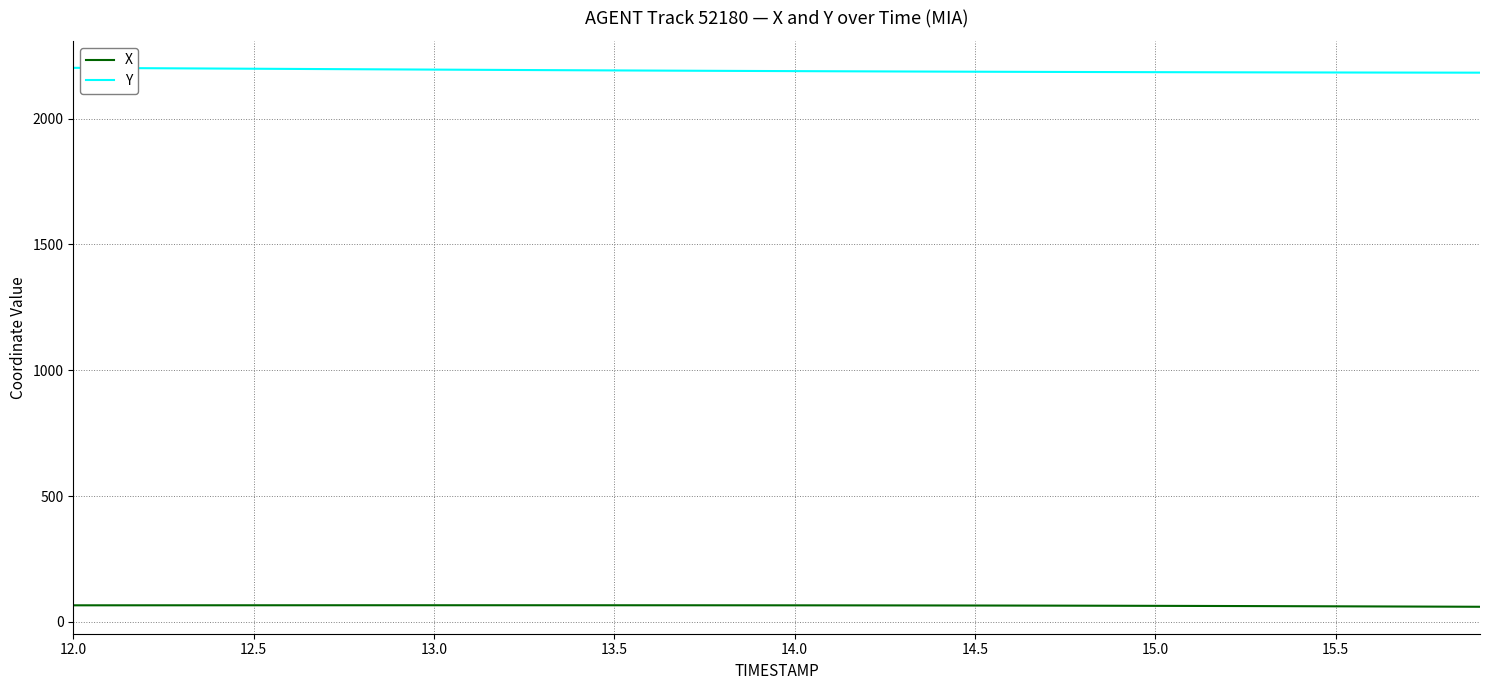

How many lines are shown in the chart?

2